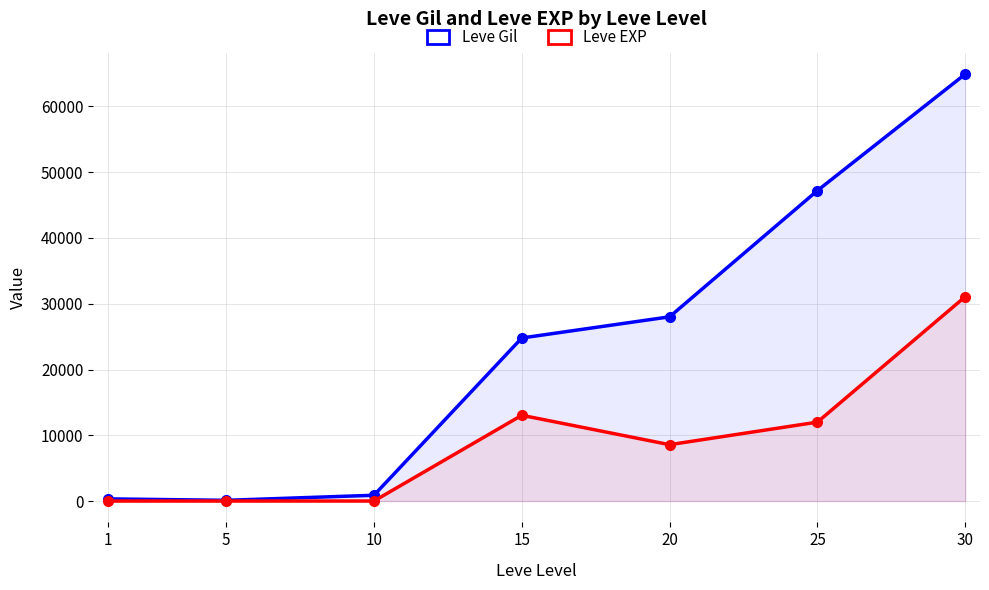

What is the average value of the Leve Gil series?

23747